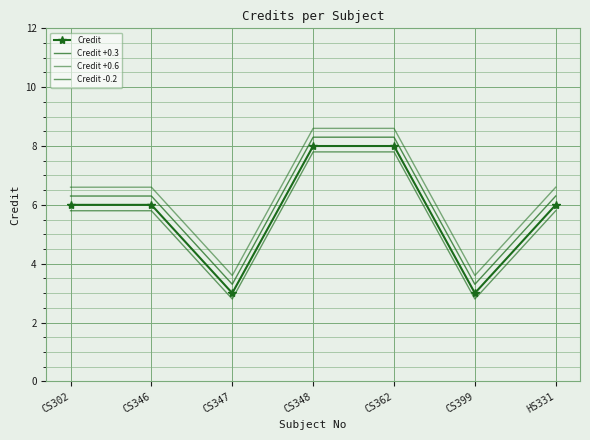

What is the value of the Credit +0.3 point at the 5th from the left?

8.3